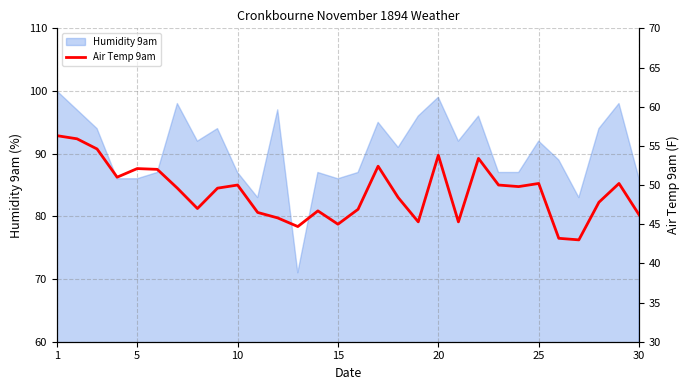

How many data points are less than 49?

14